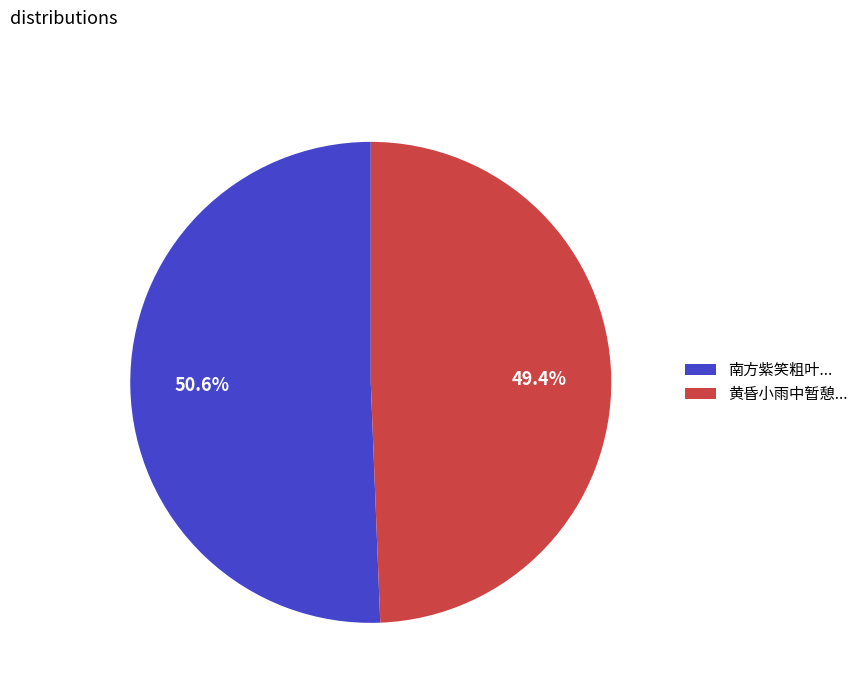

Rank the categories by value from highest to lowest.

南方紫笑粗叶..., 黄昏小雨中暂憩...